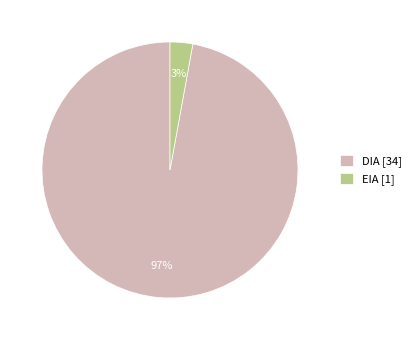

To the nearest percent, what is the combined percentage of DIA and EIA?

100%